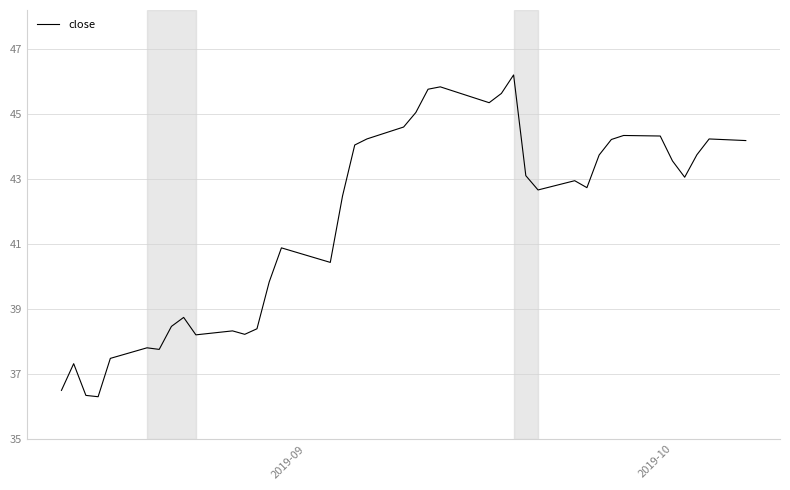

What is the minimum value shown in the chart?

36.3